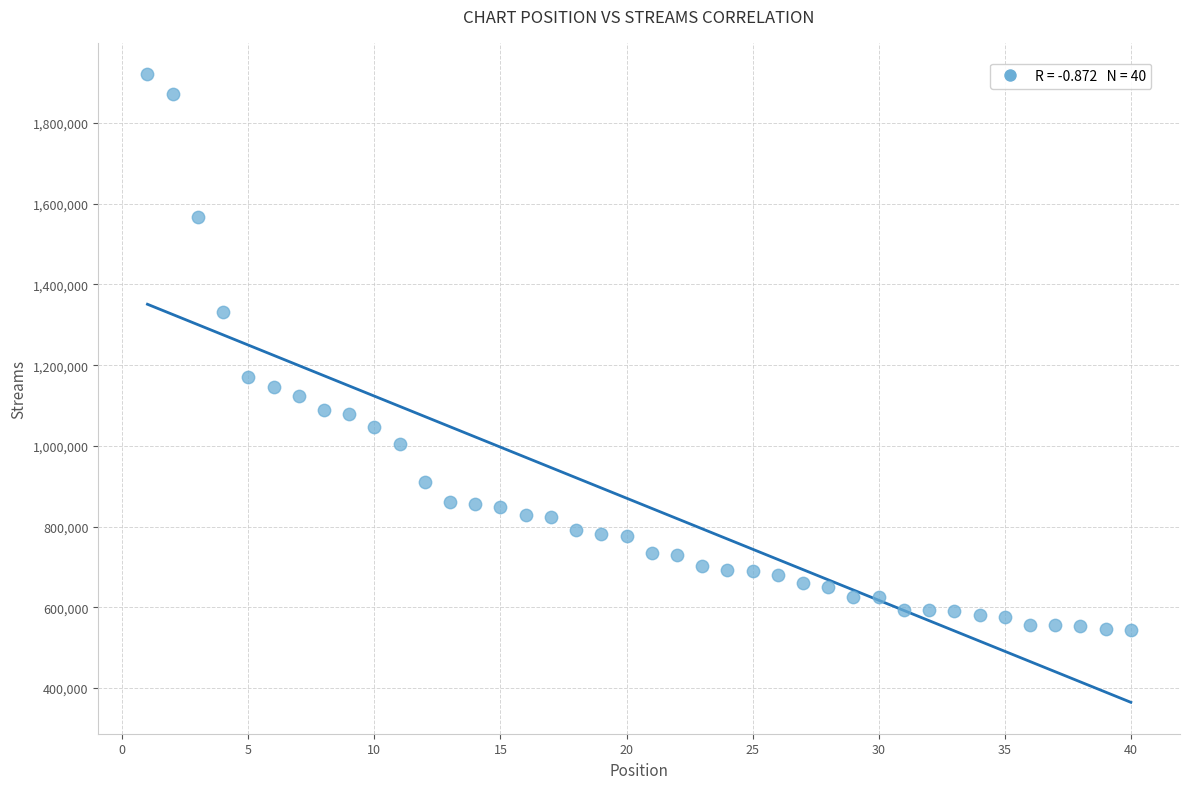

What Y value in the scatter plot is closest to 1232361?

1170546